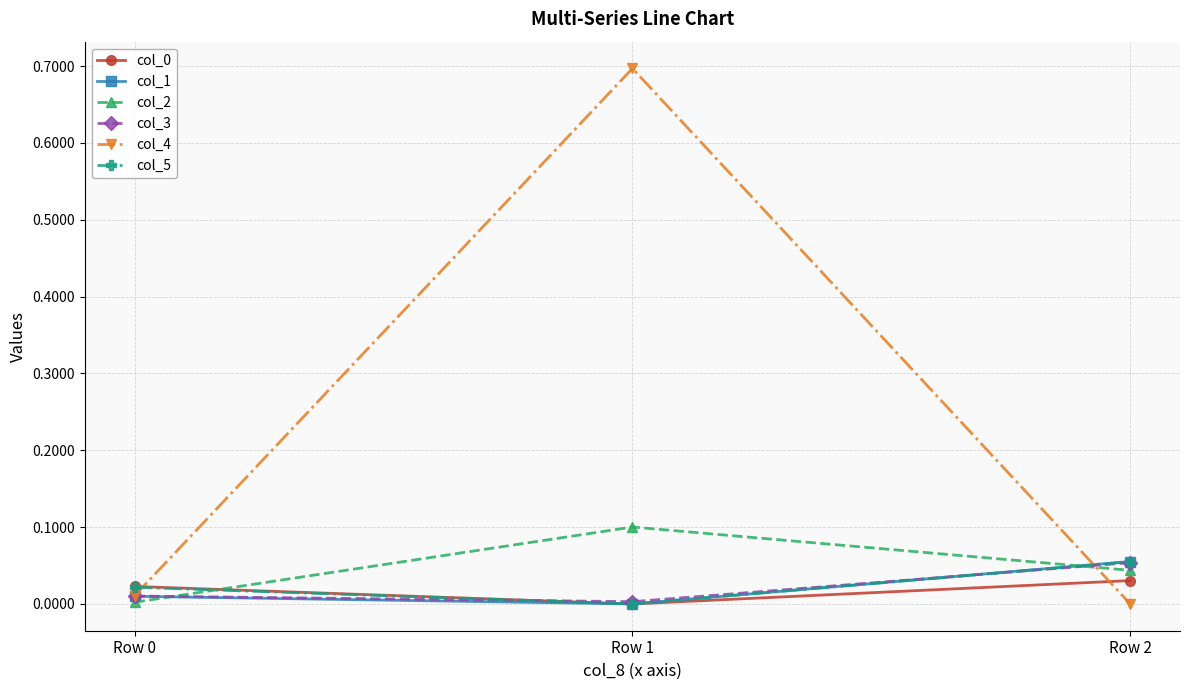

What is the maximum value shown in the chart?

0.7